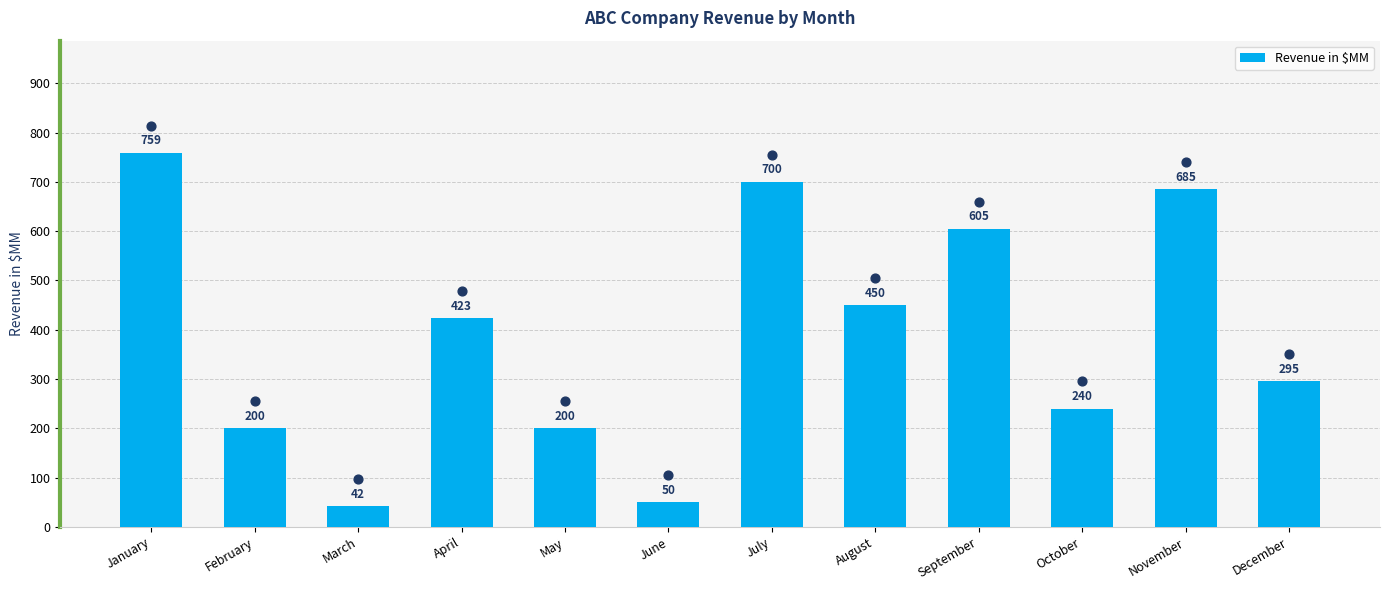

What is the change in value from April to August?

+27